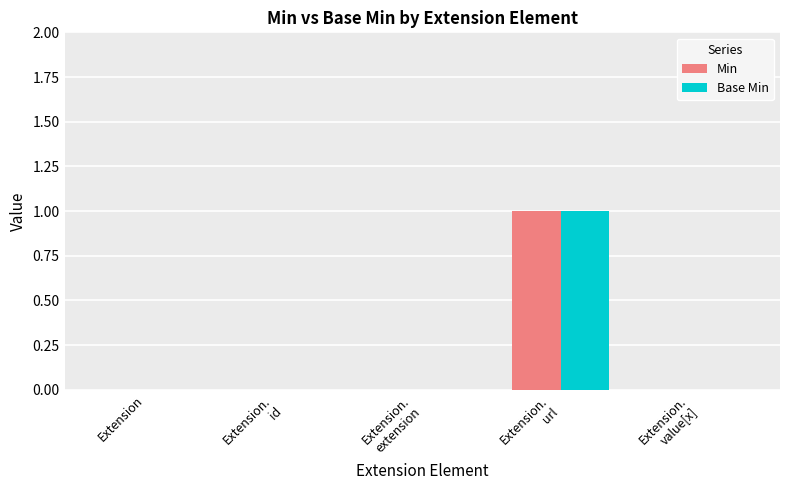

True or false: Min has a value of -1 at Extension.

False